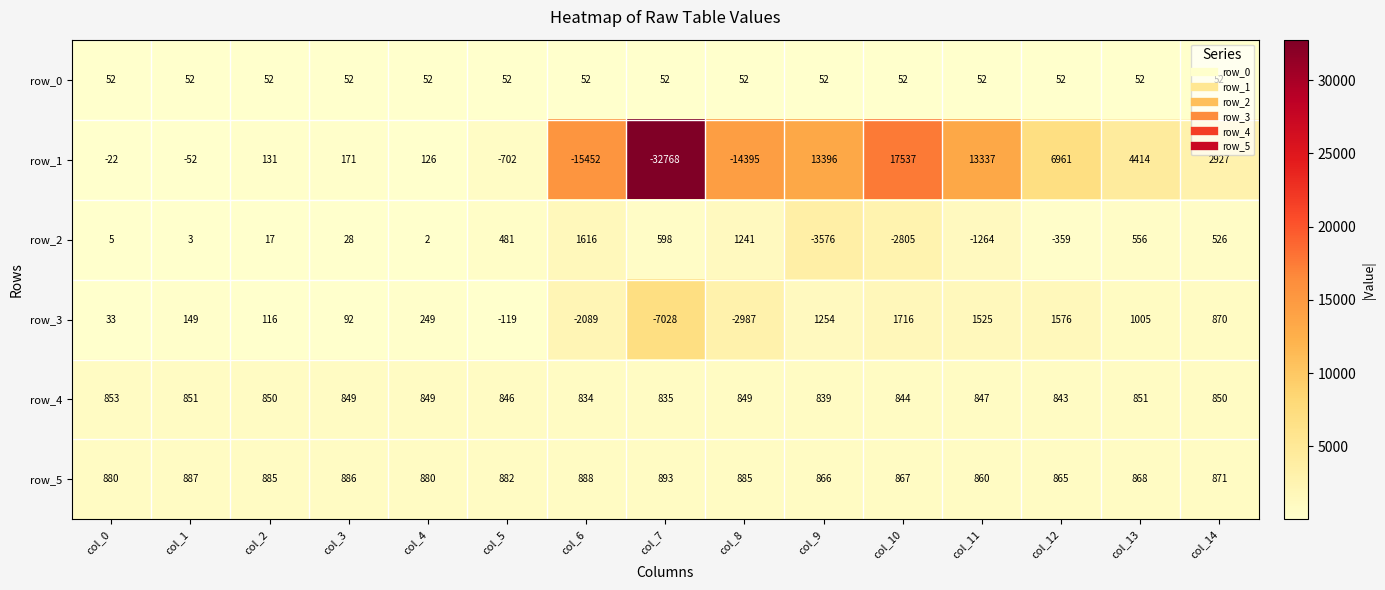

Count the number of data series in this chart.

6